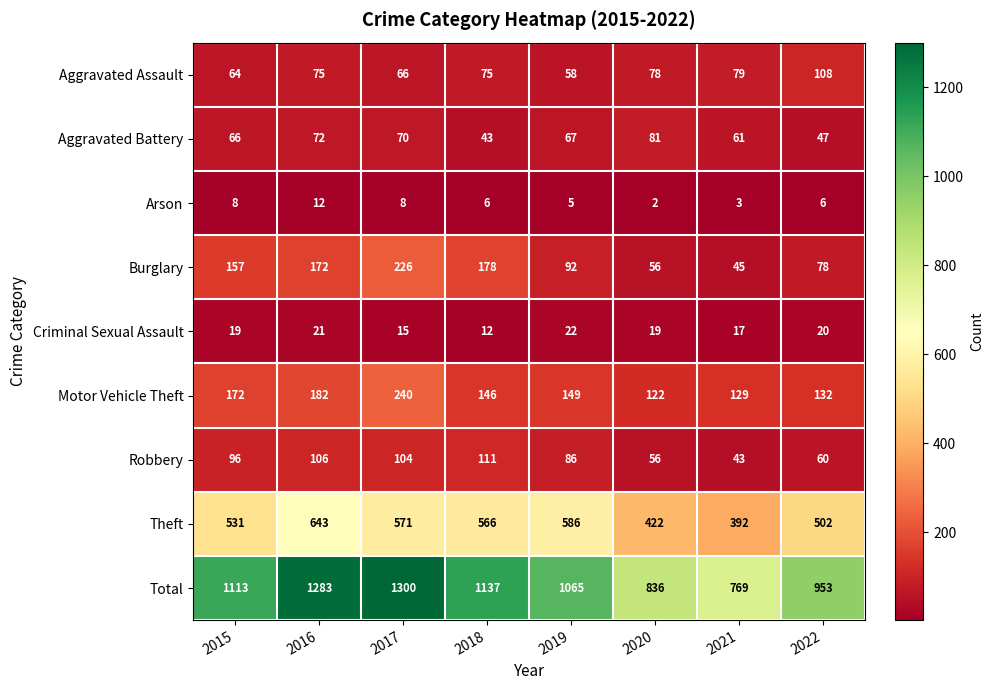

Is it true that Criminal Sexual Assault equals 15 at 2017?

True